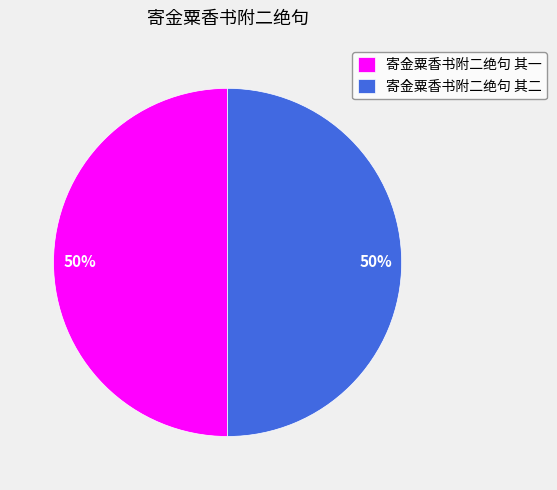

Combined, do 寄金粟香书附二绝句 其二 and 寄金粟香书附二绝句 其一 account for over 50%?

Yes